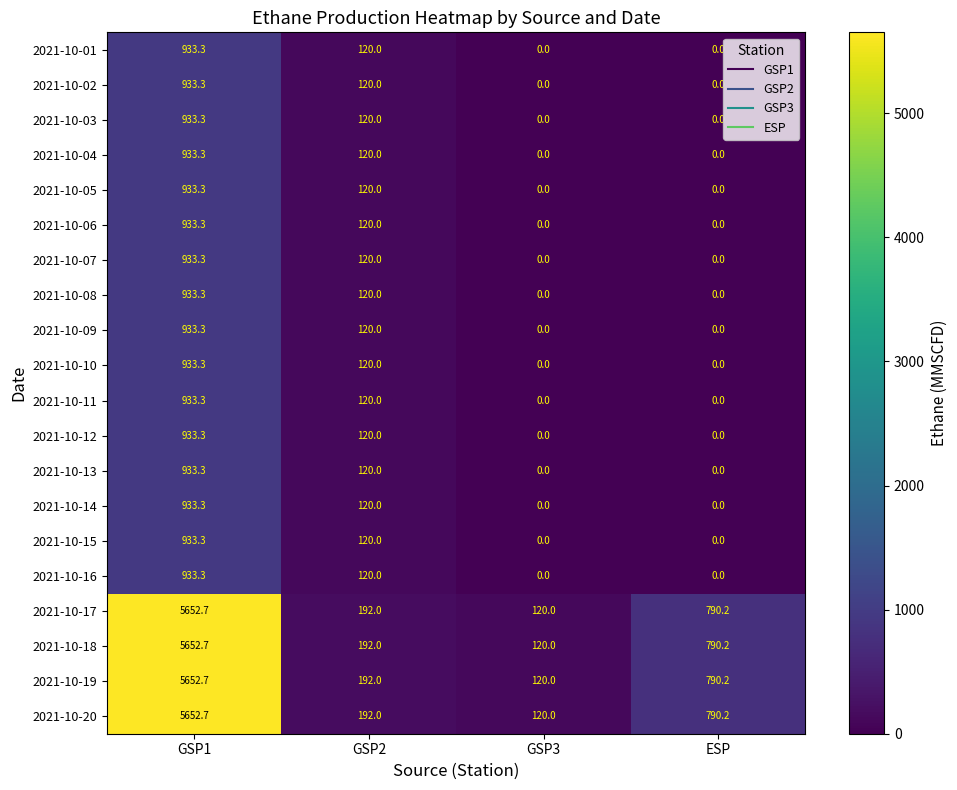

Is it true that 2021-10-13 equals 609.2 at GSP3?

False